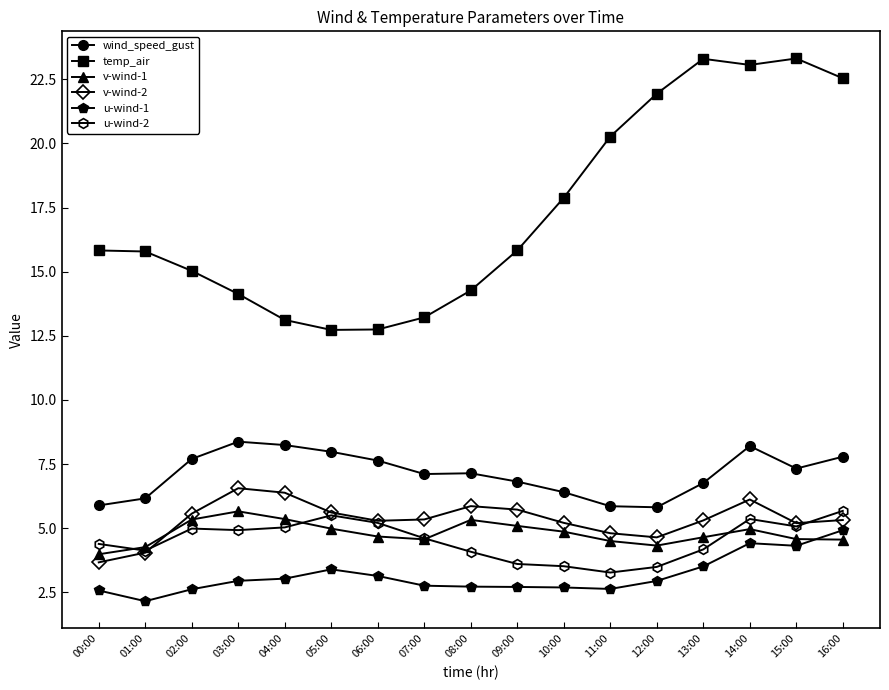

What is the highest value of the u-wind-1 series?

4.9